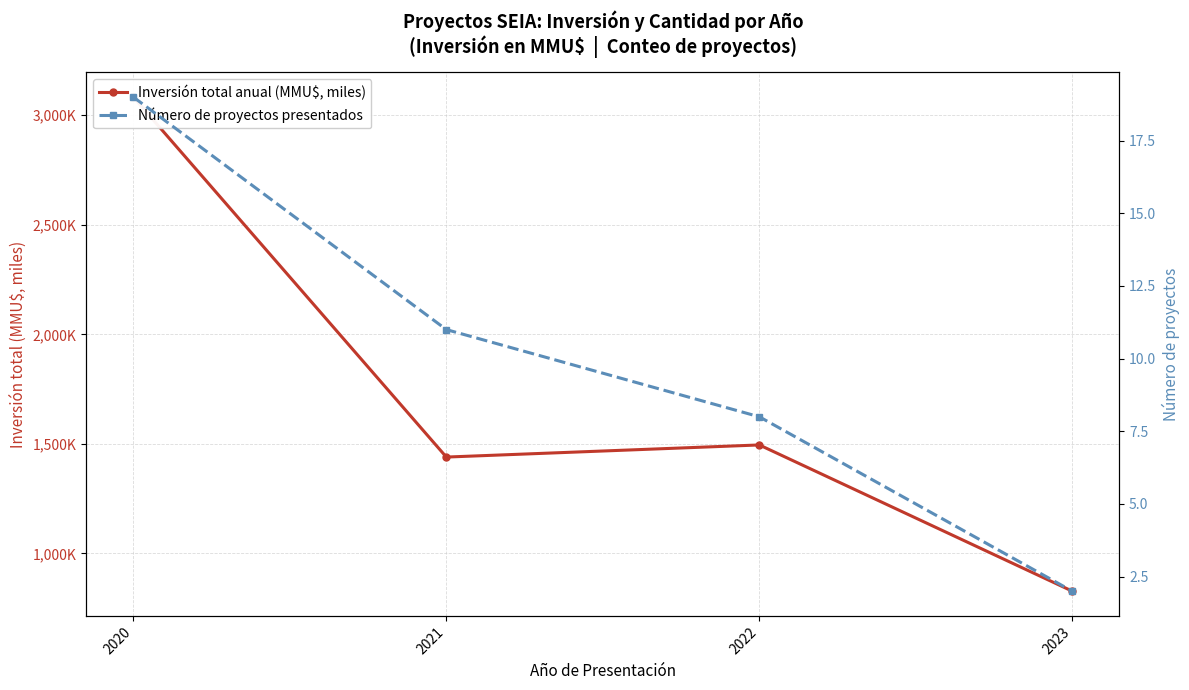

Read the Número de proyectos presentados value at 2021.

11.0